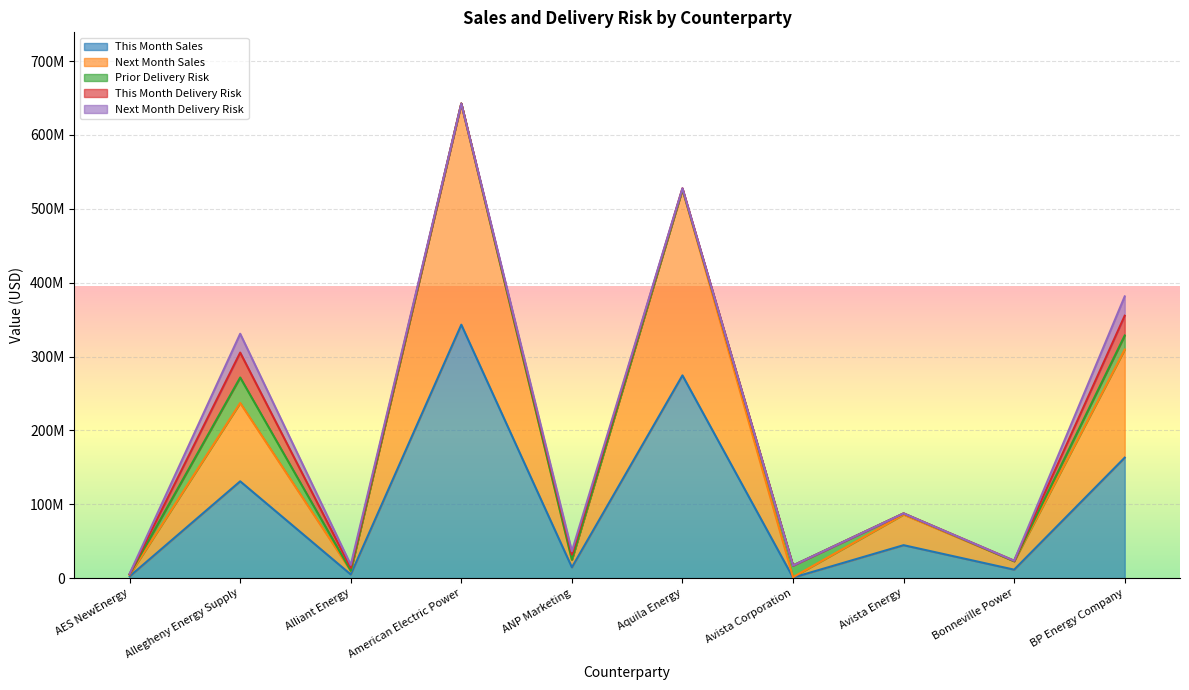

What is the total value across all series at ANP Marketing?

36430889